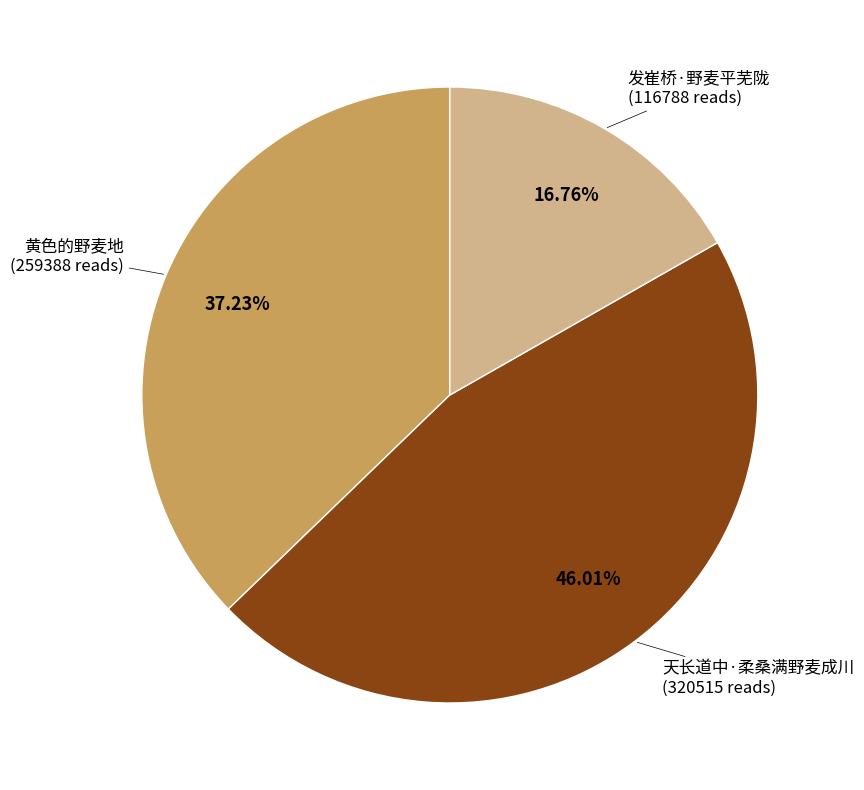

To the nearest percent, what portion does 天长道中·柔桑满野麦成川 represent?

46%